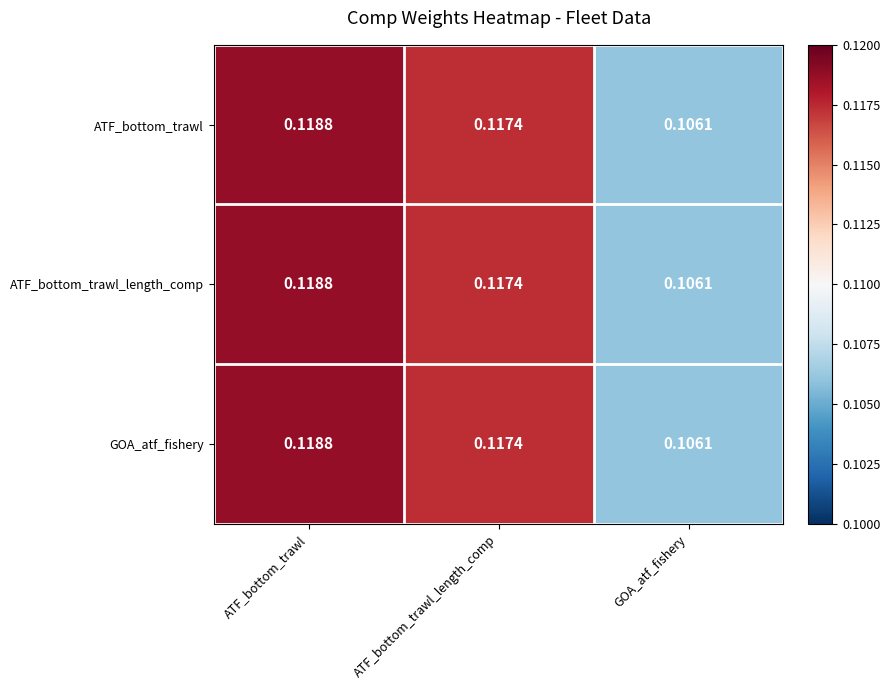

At which category is the sum across all series the highest?

ATF_bottom_trawl